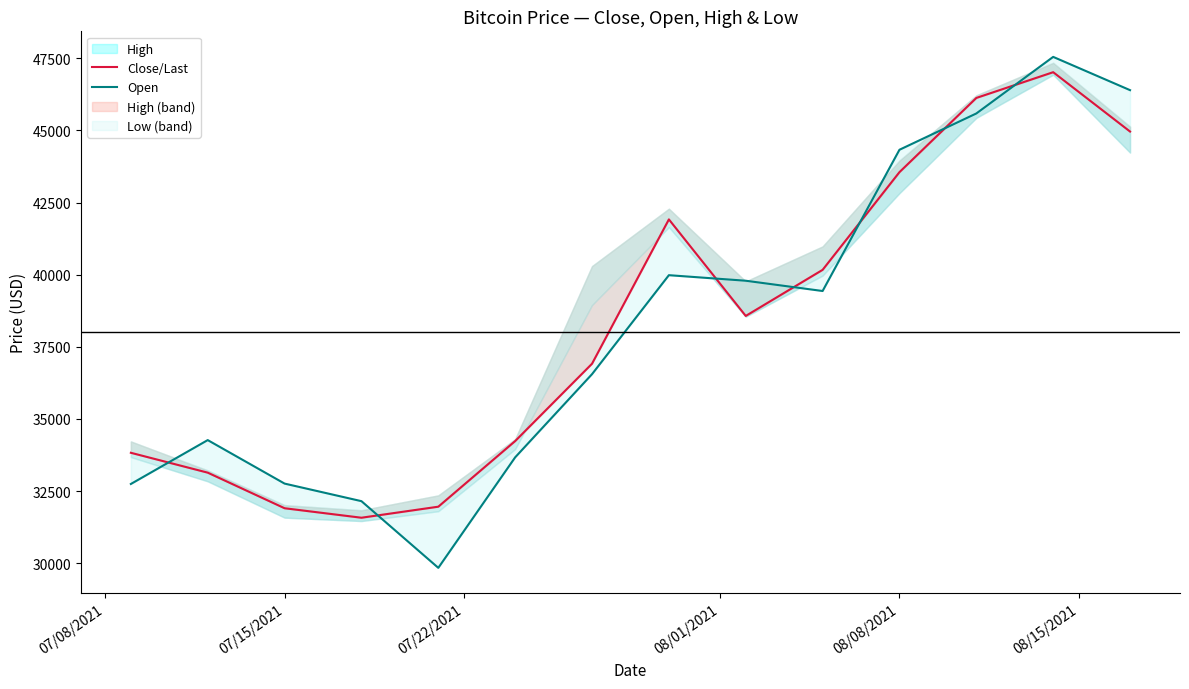

True or false: Close/Last and Open intersect in this chart.

True